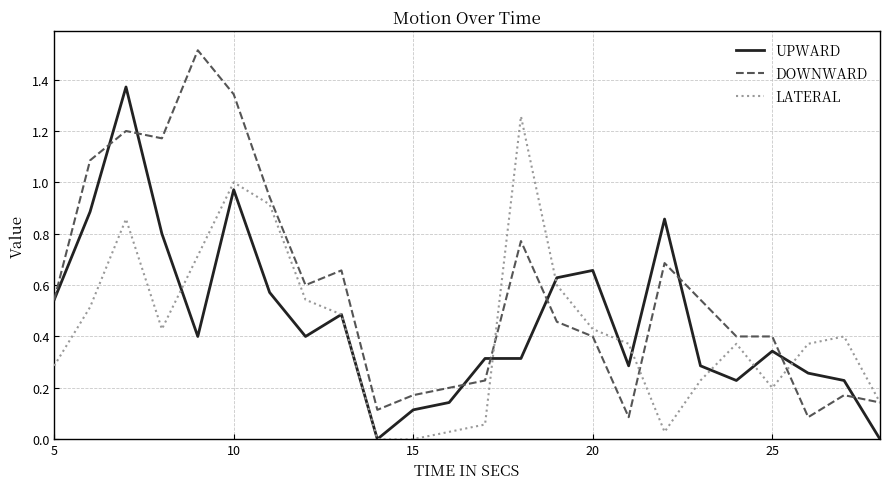

What is the maximum value shown in the chart?

1.5